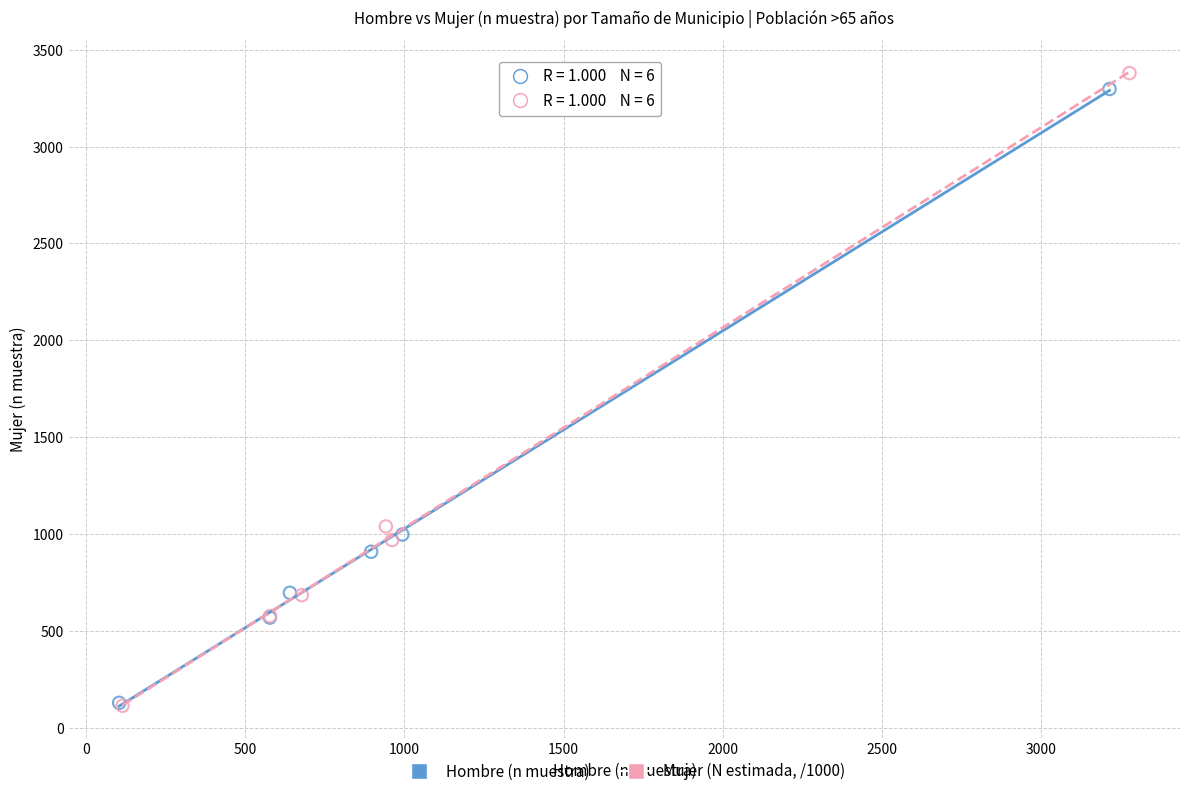

Which series has the largest Y range (max minus min)?

Mujer (N estimada, /1000)